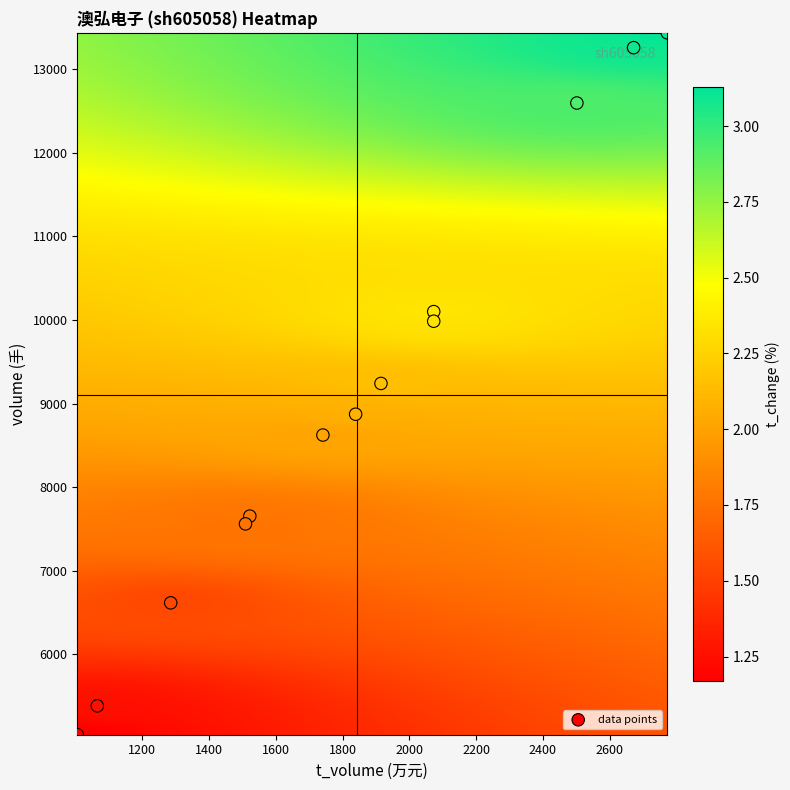

Which series has the largest total across all categories?

volume